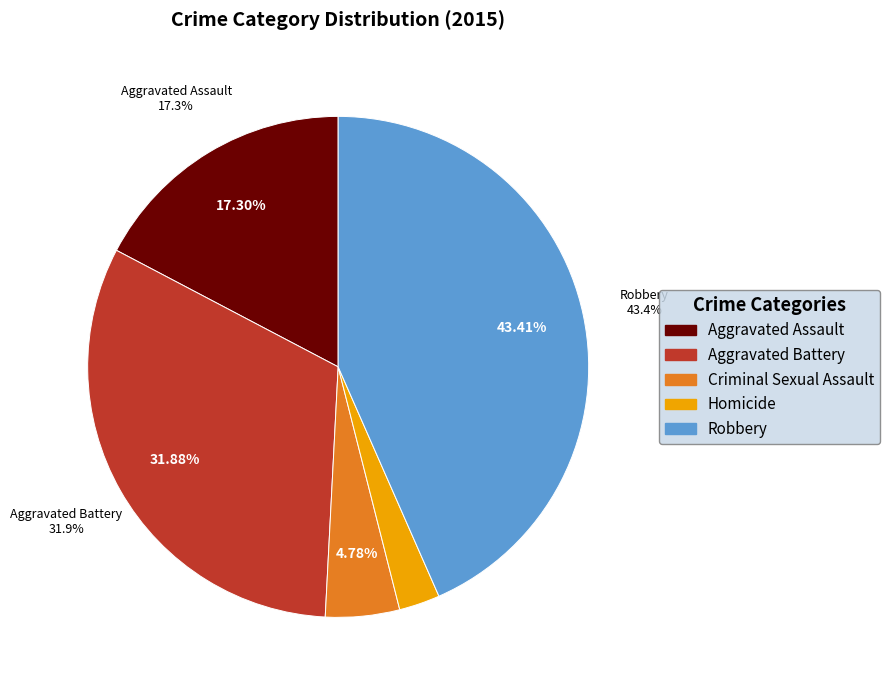

To the nearest percent, what is the average slice percentage?

20%